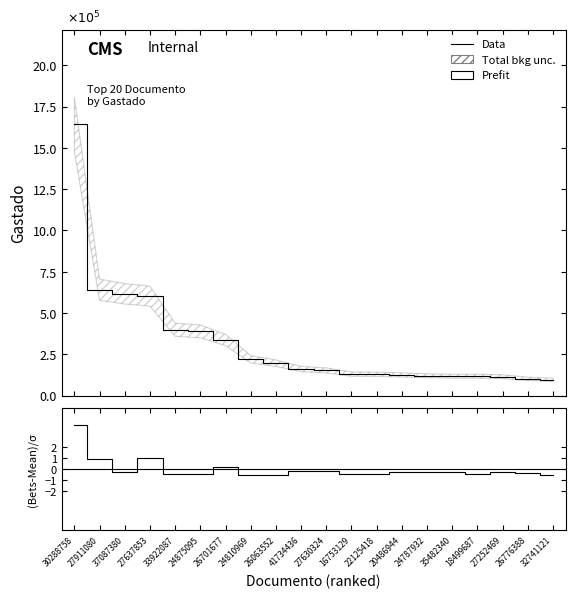

Is it true that Data equals 1.2 at 18499687?

True